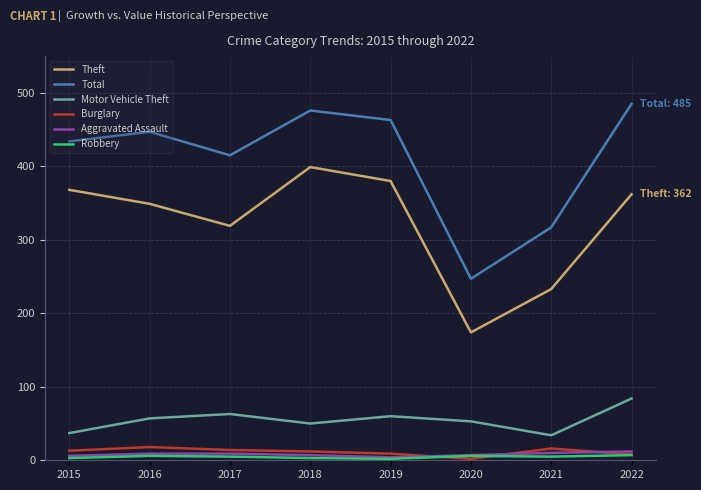

At which label is Theft closest to 286?

2017